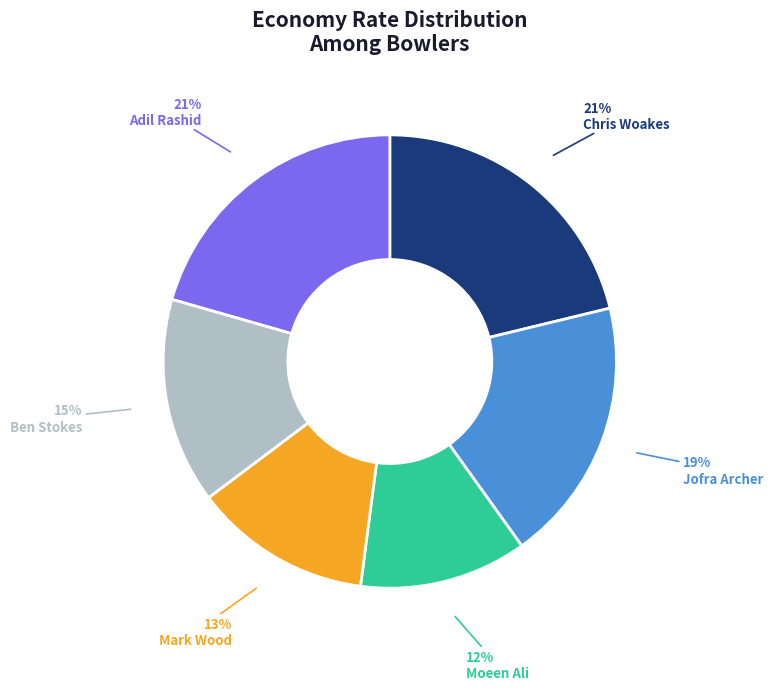

Is Adil Rashid the majority of the pie?

No